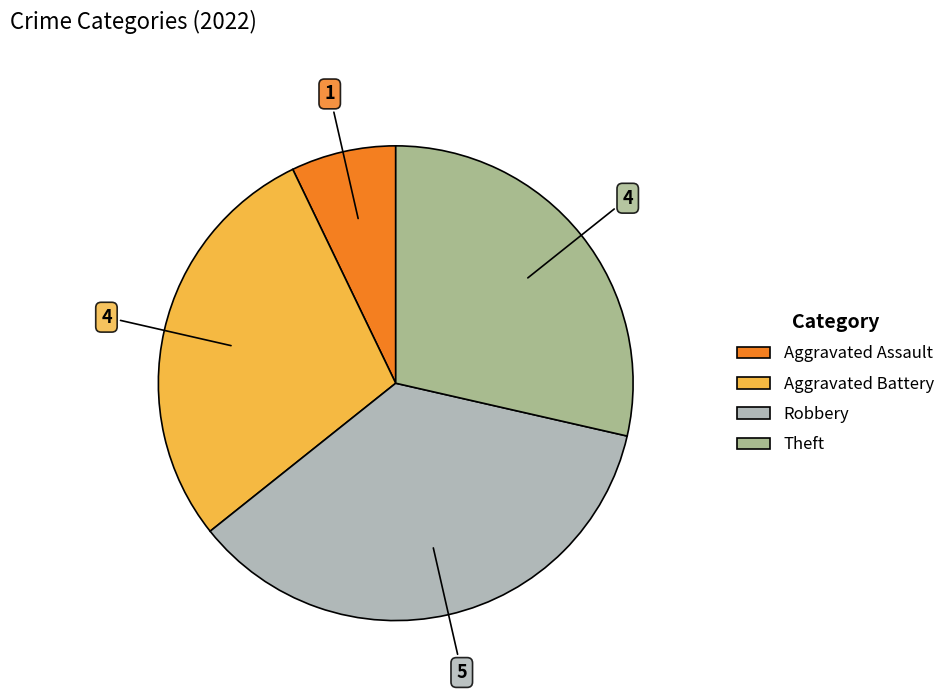

Is there any slice that represents more than half of the pie?

No